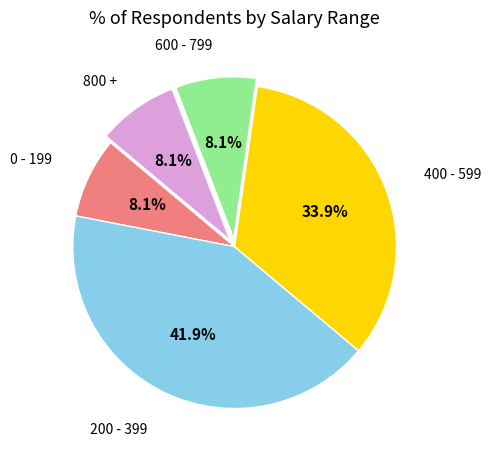

Does any single category account for the majority?

No